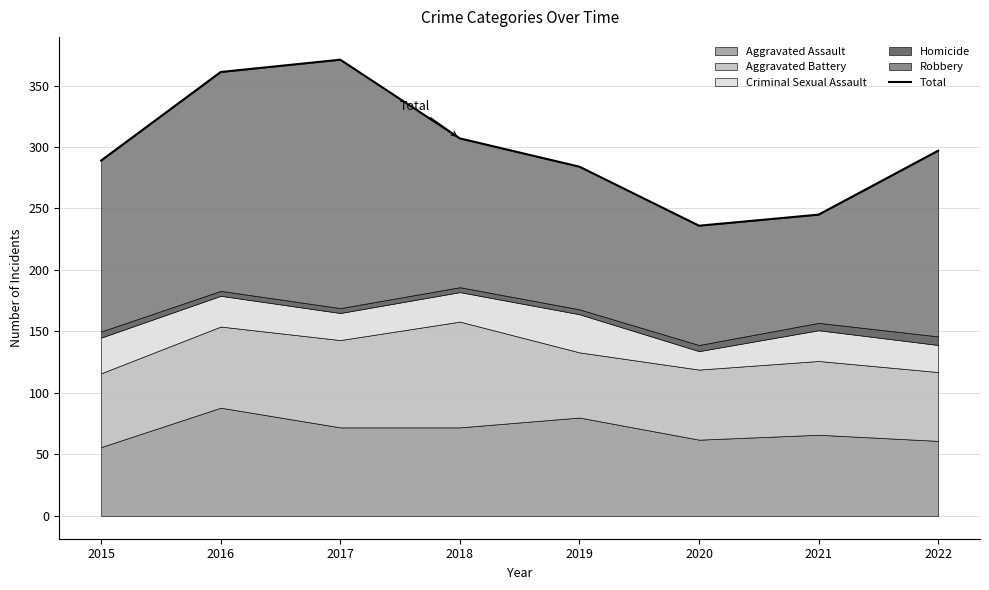

True or false: the data shows 371 at 2017.

True